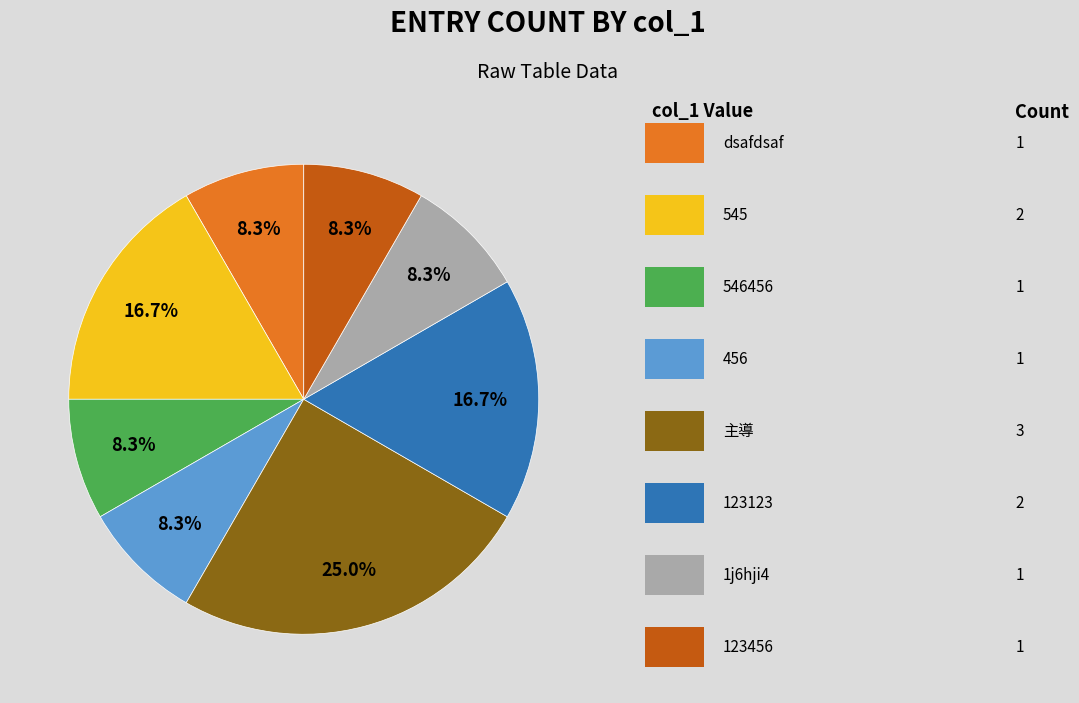

Is there a majority slice in this chart?

No